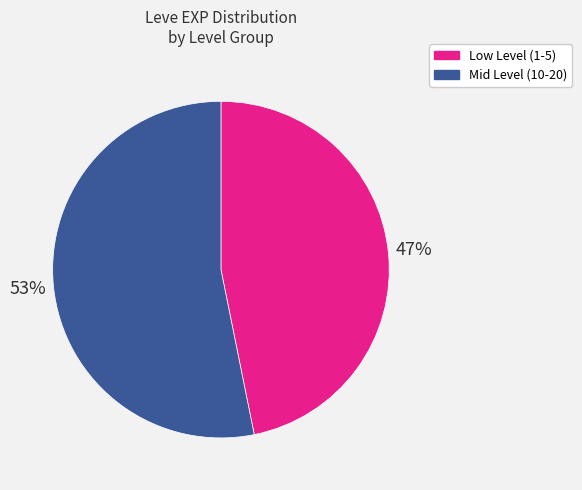

To the nearest percent, what is the average slice percentage?

50%